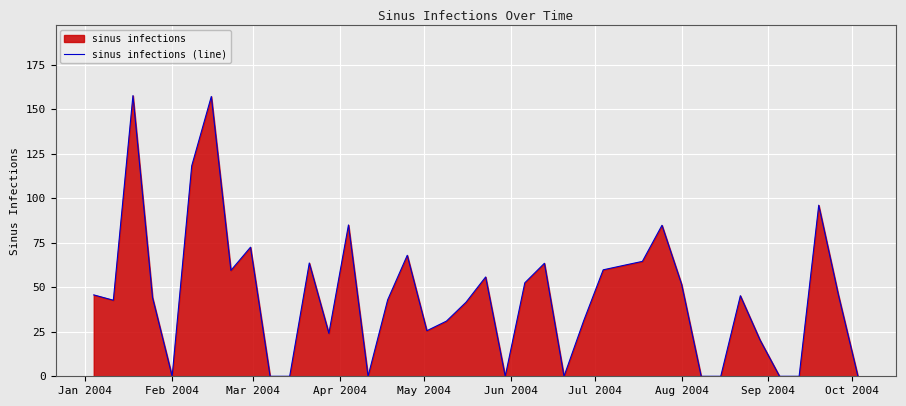

How many distinct data groups are displayed?

1